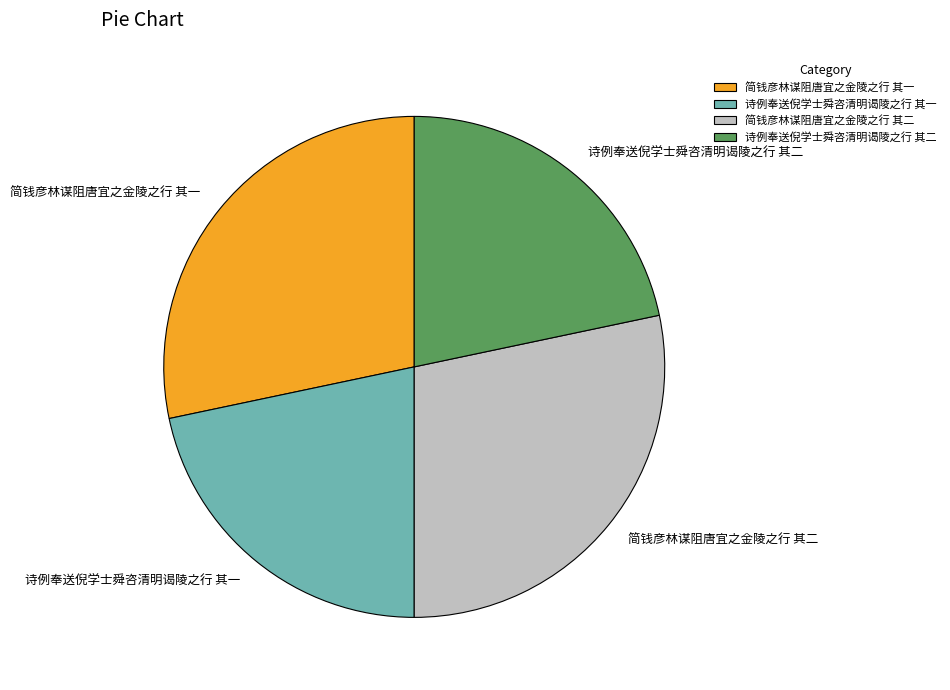

Does any single category account for the majority?

No